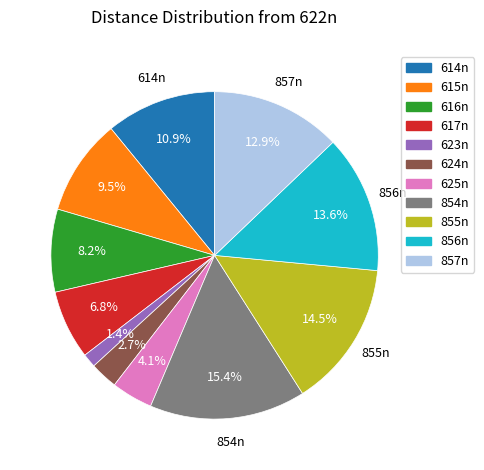

Is there a majority slice in this chart?

No